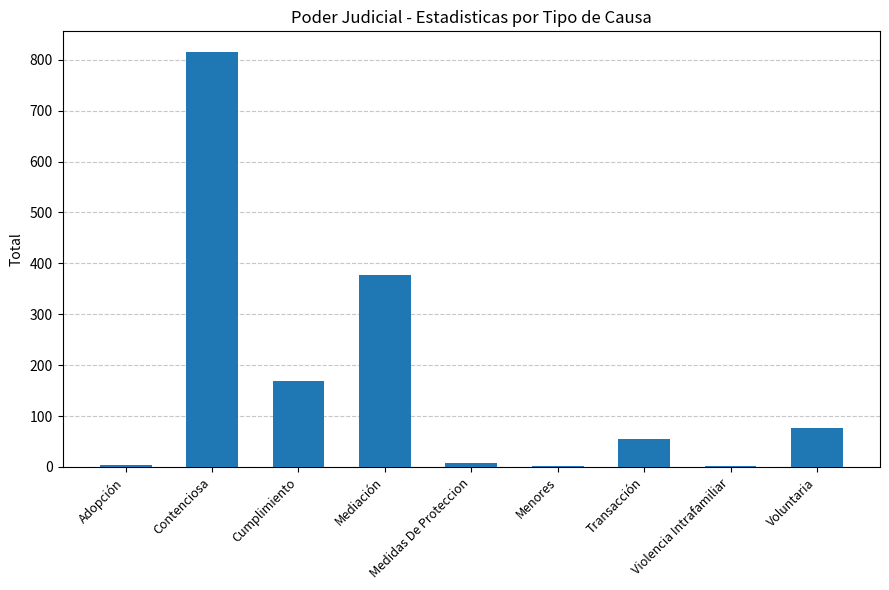

How many distinct data groups are displayed?

1